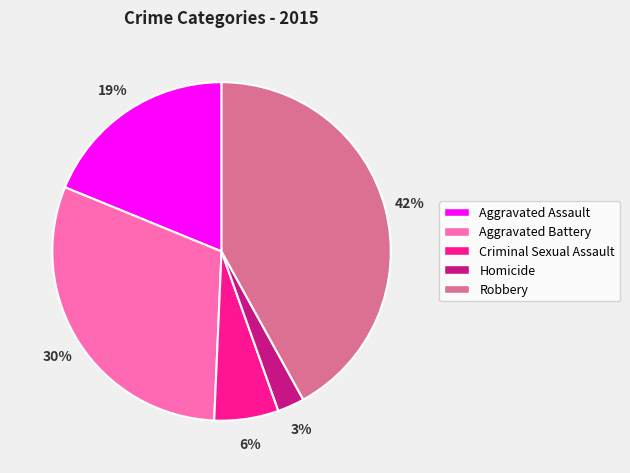

Does any single category account for the majority?

No